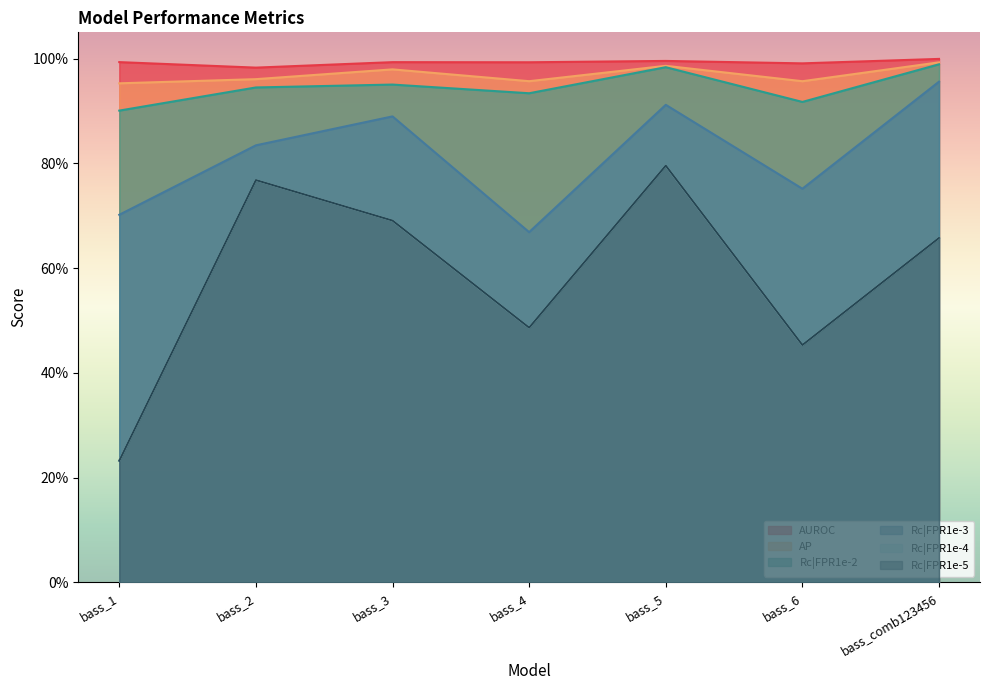

Where is the first local minimum for Rc|FPR1e-4?

bass_4